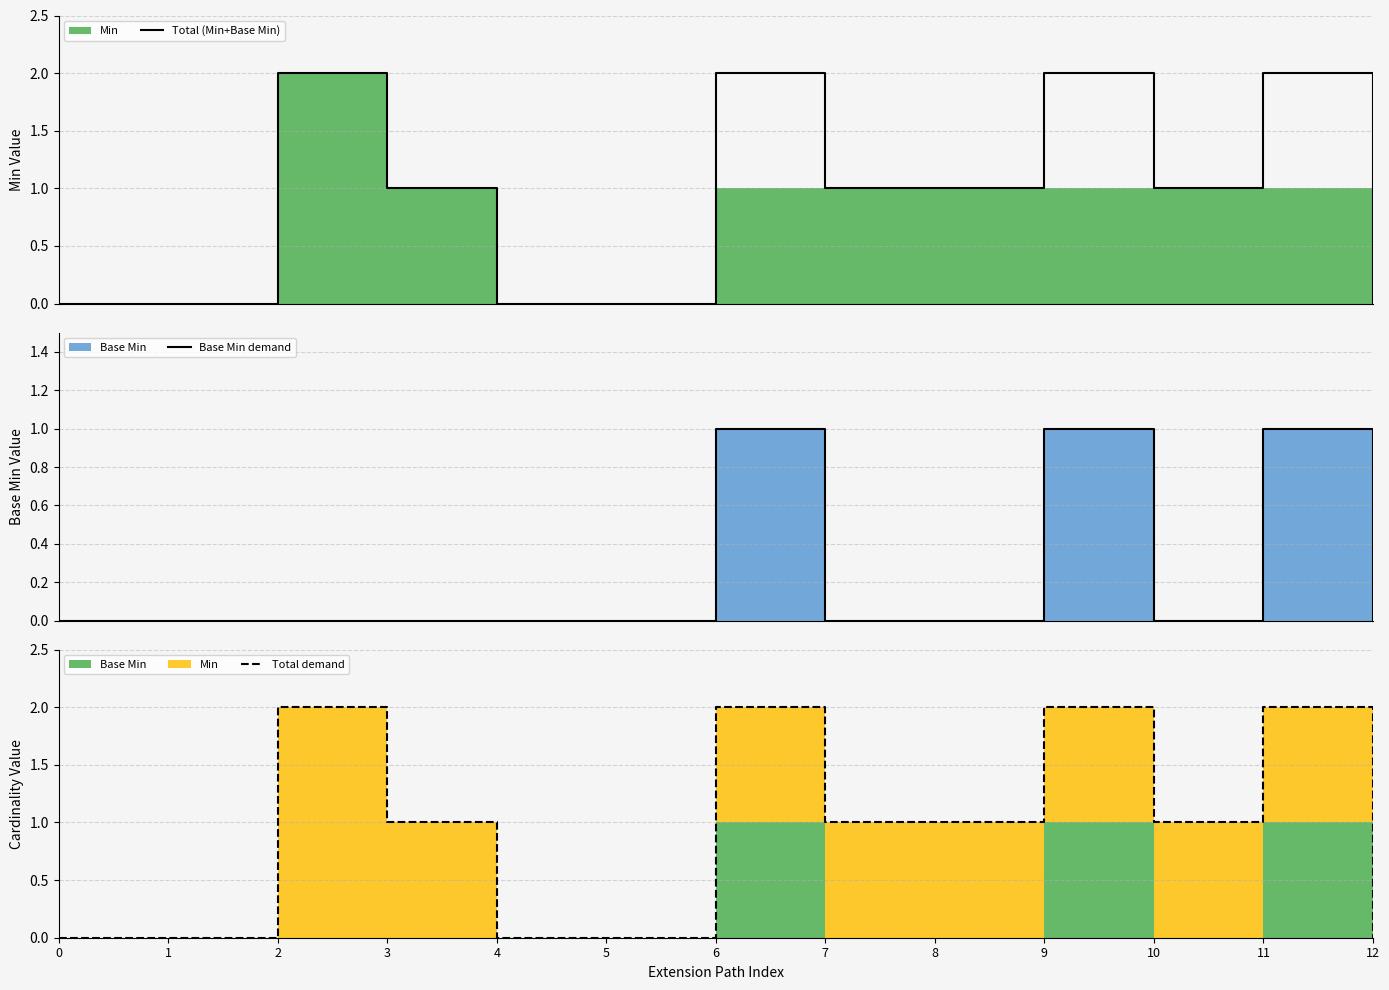

The Total demand series shows 0 at 1. True or false?

True